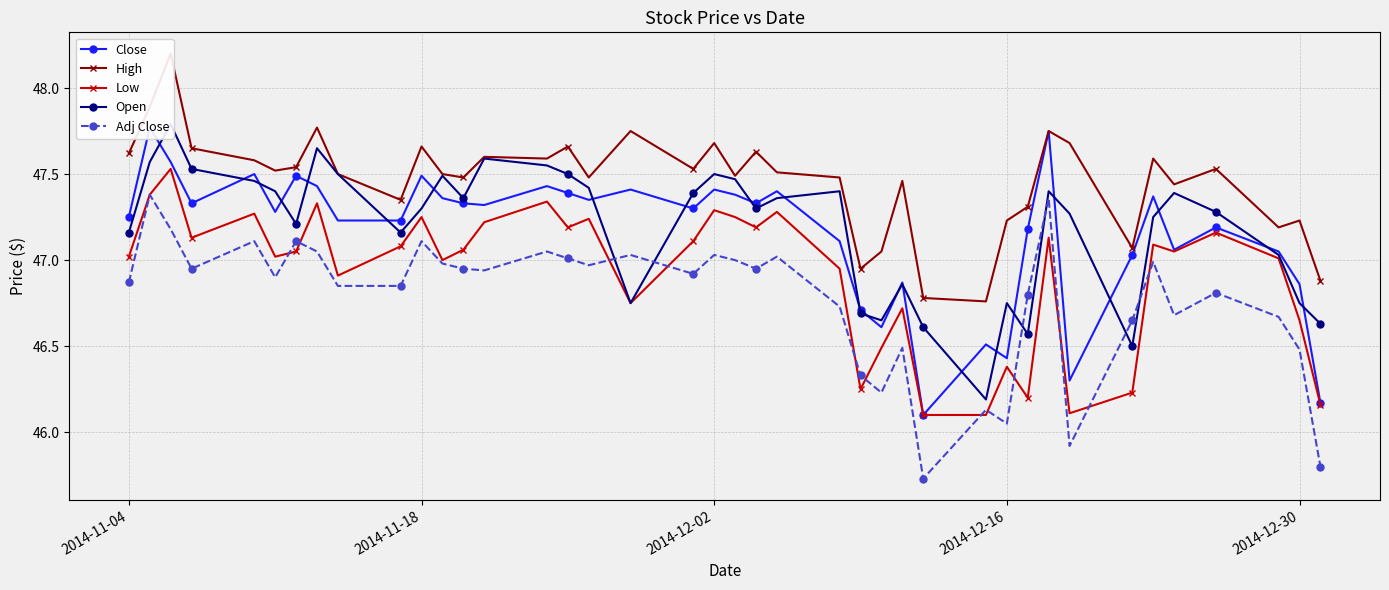

The value of Low at 2014-12-16 is 26.2. True or false?

False